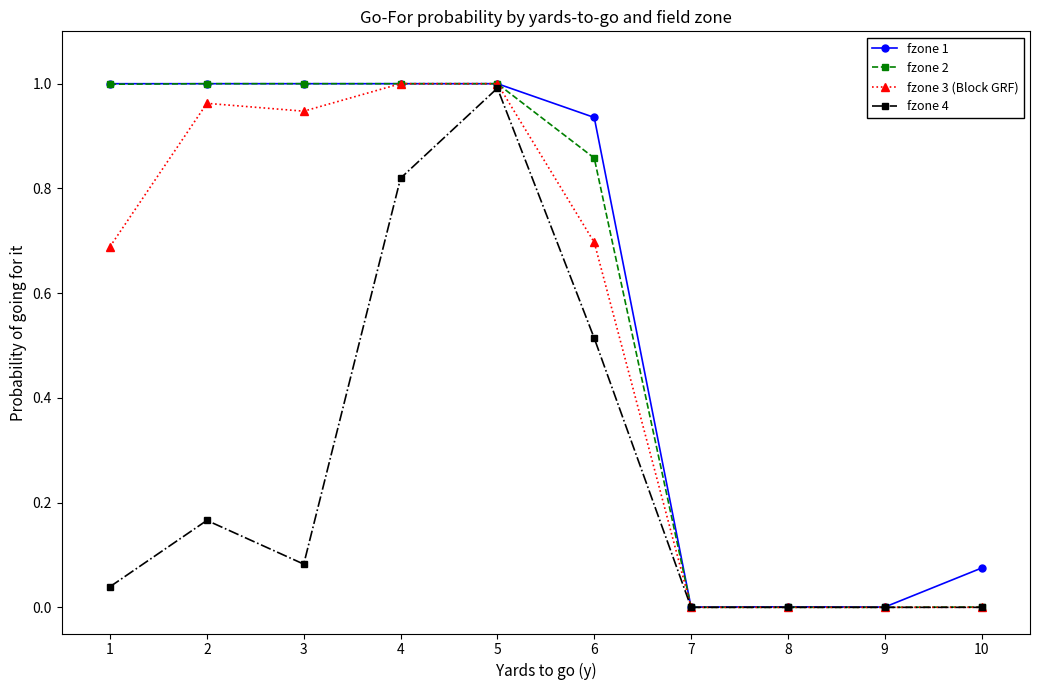

The fzone 4 series shows 0.0 at 9. True or false?

True